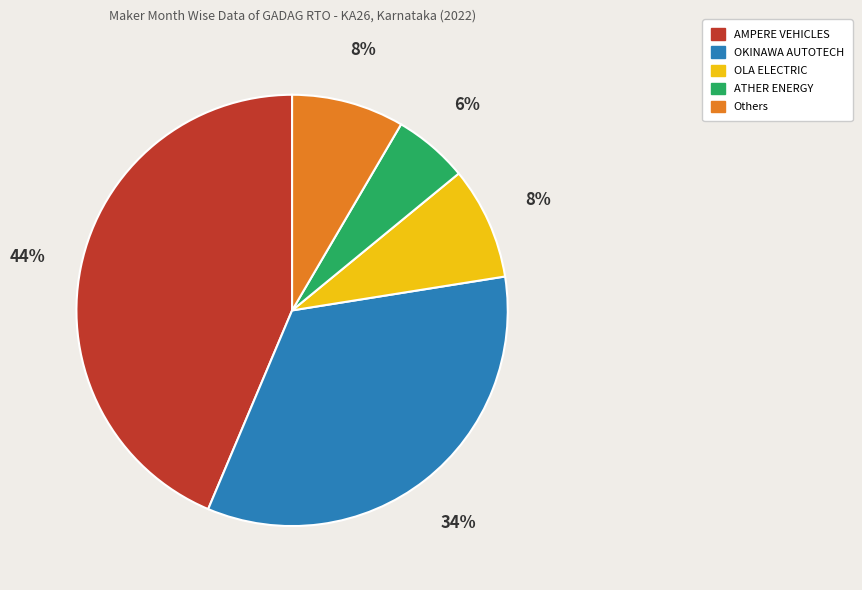

How many slices are in this pie chart?

5